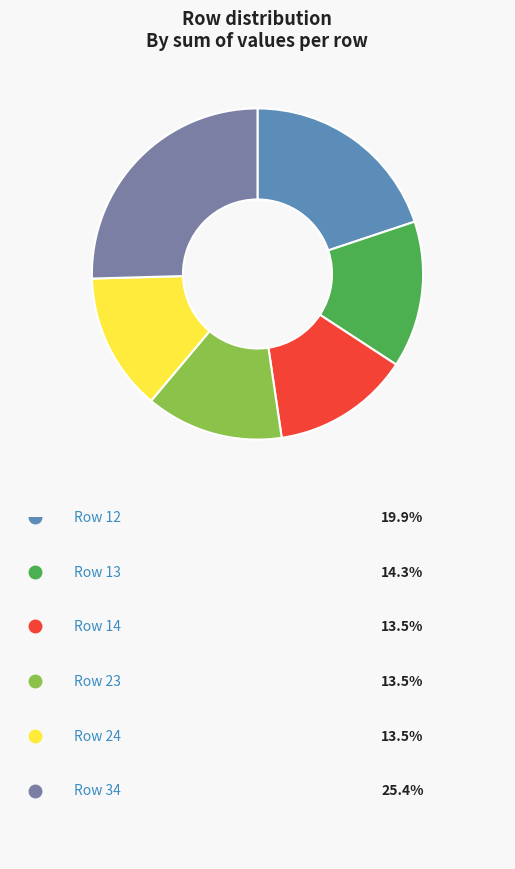

Count the number of slices in the pie.

6